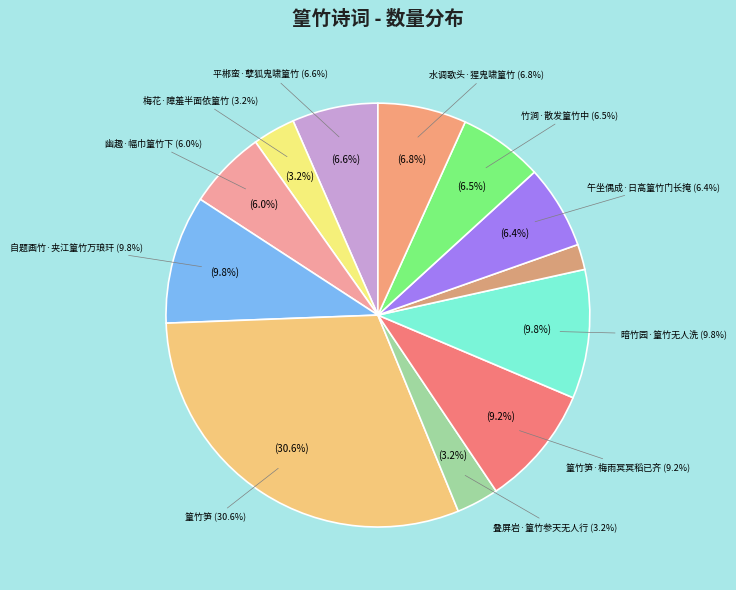

Which has a higher value, 平郴蛮·孽狐鬼啸篁竹 or 午坐偶成·日高篁竹门长掩?

平郴蛮·孽狐鬼啸篁竹